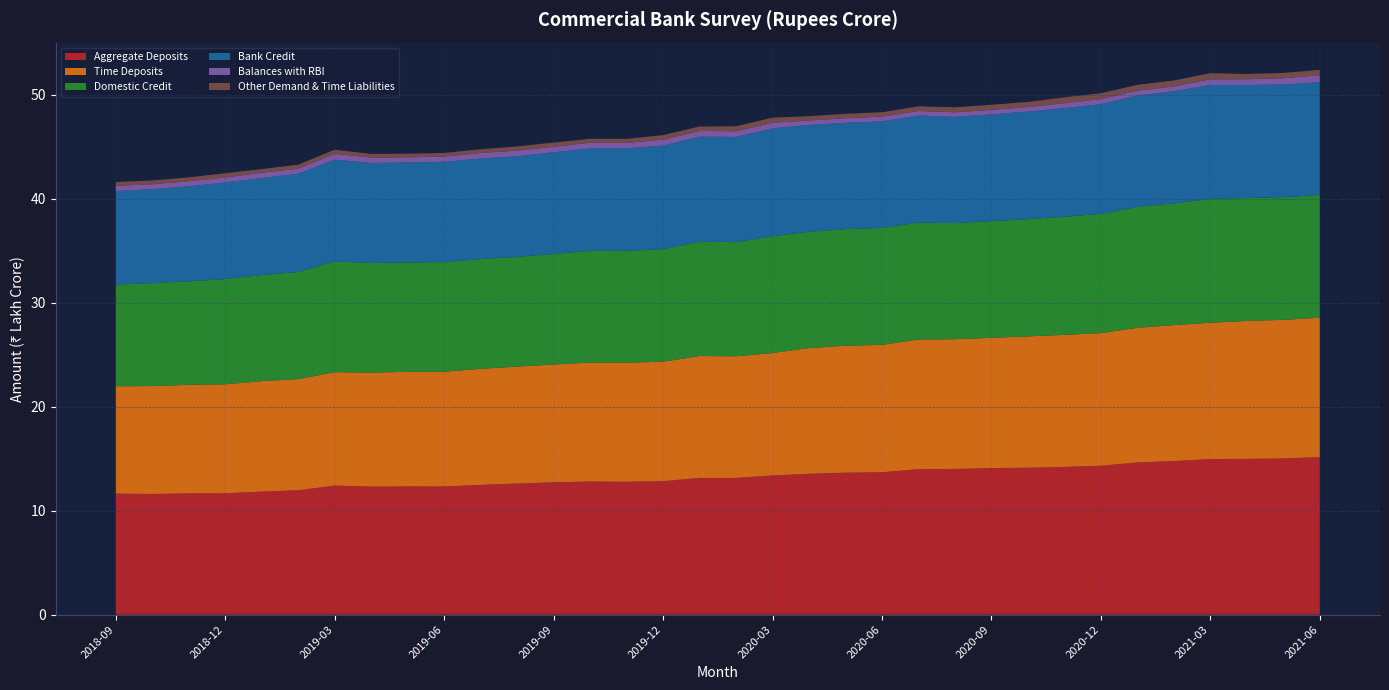

Reading left to right, list all the values displayed in this chart.

Aggregate Deposits: 2018-09=11633730.1	2018-10=11604615.5	2018-11=11659886.2	2018-12=11667448.6	2019-01=11831238.5	2019-02=11964047.7	2019-03=12410053.2	2019-04=12307998.7	2019-05=12328447.1	2019-06=12320748.4	2019-07=12478995.8	2019-08=12603281.9	2019-09=12727572.9	2019-10=12797668.1	2019-11=12778213.7	2019-12=12834305.9	2020-01=13146270.1	2020-02=13148177.4	2020-03=13381982.6	2020-04=13543023.6	2020-05=13650979.7	2020-06=13691814.8	2020-07=13988519.6	2020-08=14008954.2	2020-09=14093146.3	2020-10=14126936.6	2020-11=14204846.3	2020-12=14314737.0	2021-01=14632387.2	2021-02=14768614.4	2021-03=14960977.0	2021-04=14980406.7	2021-05=15017382.1	2021-06=15146092.8
Time Deposits: 2018-09=10324142.5	2018-10=10367025.7	2018-11=10433923.8	2018-12=10477535.9	2019-01=10614420.0	2019-02=10676332.1	2019-03=10898765.8	2019-04=10956276.5	2019-05=11015358.2	2019-06=11031919.9	2019-07=11154092.8	2019-08=11237647.4	2019-09=11318687.2	2019-10=11436374.8	2019-11=11446474.1	2019-12=11479505.5	2020-01=11715258.8	2020-02=11688251.5	2020-03=11764979.5	2020-04=12081642.0	2020-05=12206072.8	2020-06=12239374.7	2020-07=12460485.7	2020-08=12467873.3	2020-09=12517085.8	2020-10=12621682.7	2020-11=12693330.3	2020-12=12750138.8	2021-01=12940845.3	2021-02=13065520.4	2021-03=13099768.3	2021-04=13253074.8	2021-05=13322323.0	2021-06=13394353.8
Domestic Credit: 2018-09=9773309.7	2018-10=9897486.4	2018-11=9954865.3	2018-12=10113816.4	2019-01=10200270.7	2019-02=10303166.8	2019-03=10653204.9	2019-04=10535947.5	2019-05=10505000.1	2019-06=10533685.4	2019-07=10552000.7	2019-08=10551349.9	2019-09=10631301.8	2019-10=10740836.0	2019-11=10748050.9	2019-12=10830631.0	2020-01=10977034.0	2020-02=10982068.7	2020-03=11228832.6	2020-04=11179972.9	2020-05=11206551.5	2020-06=11242275.8	2020-07=11249629.2	2020-08=11161069.4	2020-09=11217074.1	2020-10=11270040.0	2020-11=11358285.2	2020-12=11466657.6	2021-01=11622140.9	2021-02=11705989.4	2021-03=11906726.5	2021-04=11822767.4	2021-05=11788715.5	2021-06=11805233.3
Bank Credit: 2018-09=8981664.0	2018-10=9033975.2	2018-11=9132626.5	2018-12=9287635.6	2019-01=9332554.5	2019-02=9440365.9	2019-03=9771722.4	2019-04=9620945.5	2019-05=9621545.0	2019-06=9648768.3	2019-07=9658377.7	2019-08=9680153.4	2019-09=9766853.9	2019-10=9840562.3	2019-11=9860302.7	2019-12=9947443.9	2020-01=10105176.4	2020-02=10104866.3	2020-03=10370860.7	2020-04=10273415.9	2020-05=10222753.2	2020-06=10247763.1	2020-07=10282057.0	2020-08=10216227.3	2020-09=10271581.0	2020-10=10338867.9	2020-11=10434880.4	2020-12=10547036.8	2021-01=10704636.7	2021-02=10774742.4	2021-03=10949511.9	2021-04=10860396.3	2021-05=10831221.5	2021-06=10841755.5
Balances with RBI: 2018-09=505127.0	2018-10=474761.0	2018-11=476573.0	2018-12=482114.0	2019-01=501646.0	2019-02=491843.0	2019-03=565707.0	2019-04=522944.0	2019-05=498195.0	2019-06=503248.0	2019-07=533013.0	2019-08=538143.0	2019-09=532442.0	2019-10=548240.5	2019-11=517462.0	2019-12=562488.0	2020-01=550704.0	2020-02=550033.0	2020-03=536186.0	2020-04=423731.0	2020-05=433987.0	2020-06=451363.0	2020-07=435414.0	2020-08=439411.0	2020-09=429915.0	2020-10=437010.0	2020-11=471488.0	2020-12=488262.0	2021-01=476349.0	2021-02=462156.1	2021-03=542692.7	2021-04=552892.9	2021-05=603344.2	2021-06=669031.9
Other Demand & Time Liabilities: 2018-09=371887.6	2018-10=361381.9	2018-11=381271.0	2018-12=406180.0	2019-01=355680.2	2019-02=382531.9	2019-03=398120.4	2019-04=348150.6	2019-05=338396.1	2019-06=347883.2	2019-07=358676.9	2019-08=398200.9	2019-09=407969.1	2019-10=380921.5	2019-11=385783.2	2019-12=441324.6	2020-01=435443.0	2020-02=476843.4	2020-03=495445.2	2020-04=414846.8	2020-05=423645.7	2020-06=426796.9	2020-07=444799.8	2020-08=481042.0	2020-09=484513.0	2020-10=499287.0	2020-11=570400.6	2020-12=553550.7	2021-01=558300.4	2021-02=571210.4	2021-03=593101.8	2021-04=505241.9	2021-05=511501.7	2021-06=514490.2